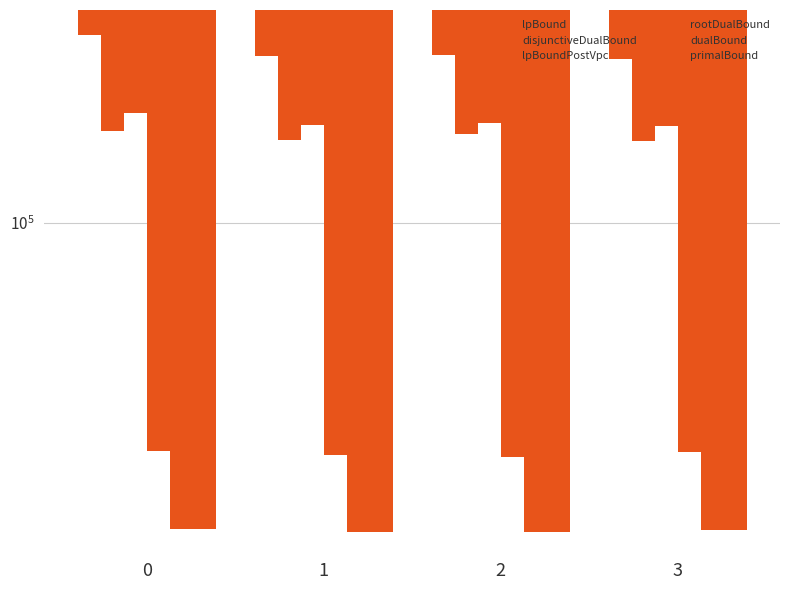

Reading left to right, what are all the values shown in this chart?

lpBound: 28694.0	33052.0	32782.0	33628.0
disjunctiveDualBound: 54345.7	57763.7	55536.0	58038.3
lpBoundPostVpc: 48194.0	52377.2	51632.0	52478.0
rootDualBound: 454873.8	469133.4	473536.7	457948.0
dualBound: 764703.1	779858.6	782844.1	772597.9
primalBound: 764772.0	779891.3	782921.0	772661.7